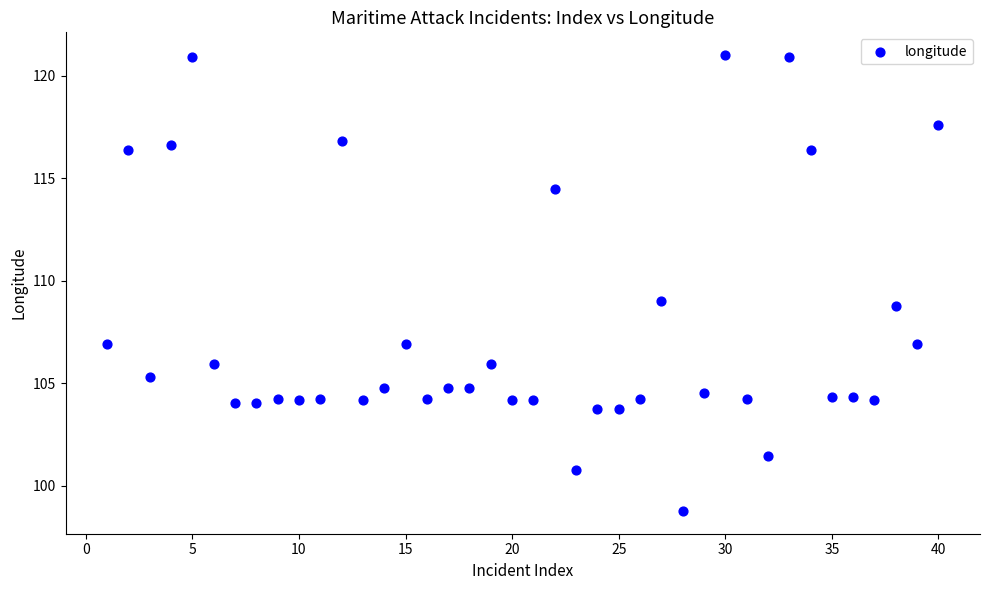

What is the range of Y values (max minus min)?

22.3